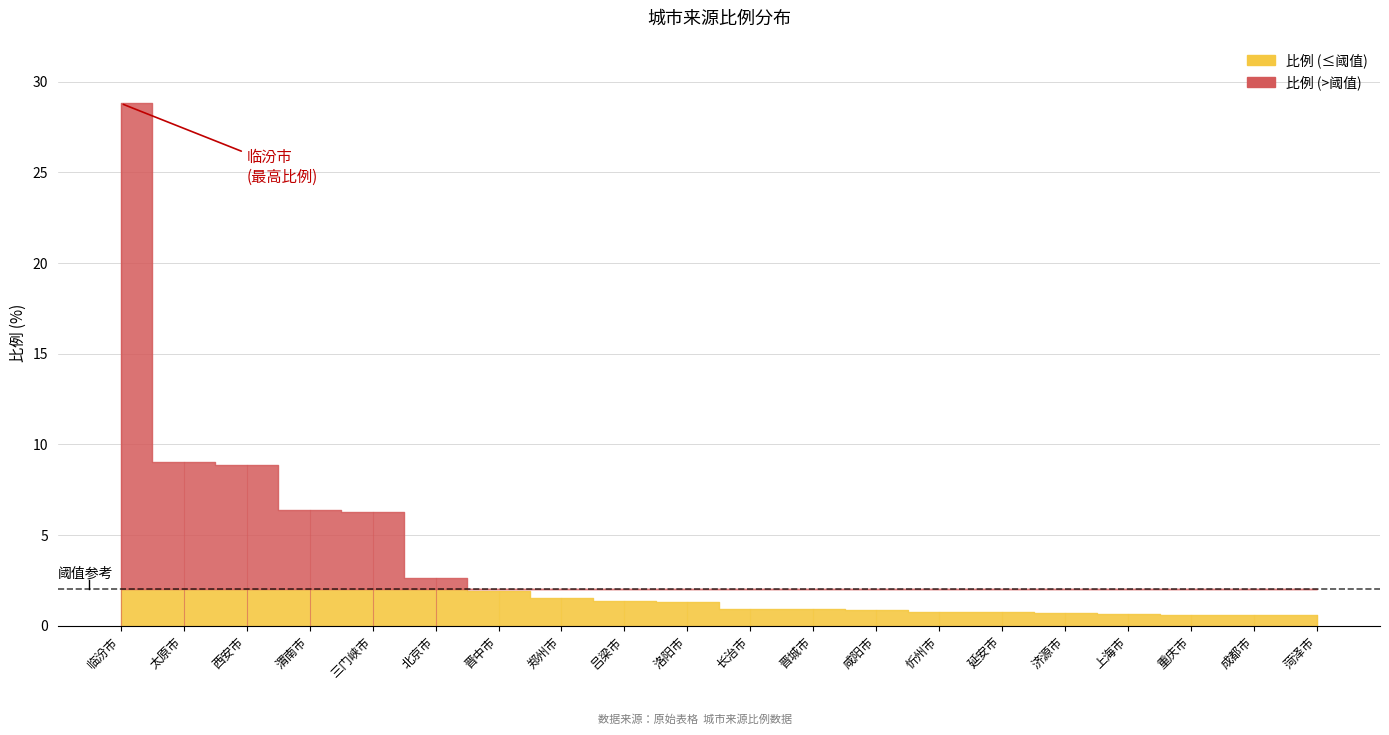

Rank the categories by value from highest to lowest.

临汾市, 太原市, 西安市, 渭南市, 三门峡市, 北京市, 晋中市, 郑州市, 吕梁市, 洛阳市, 长治市, 晋城市, 咸阳市, 忻州市, 延安市, 济源市, 上海市, 重庆市, 成都市, 菏泽市